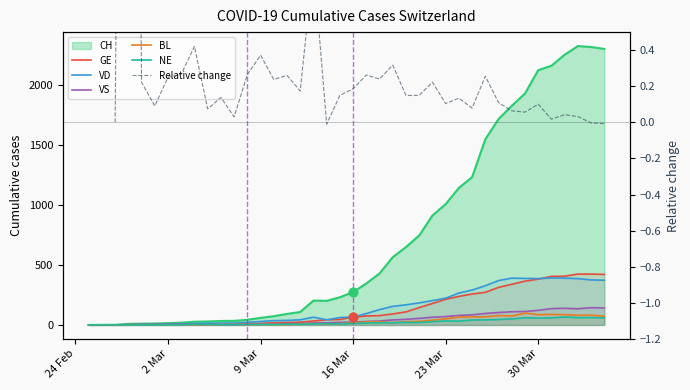

Is the value of VD at 16 Mar greater than the value of VS at 23 Mar?

No